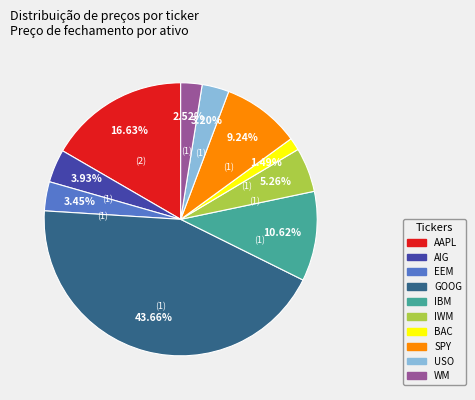

What percentage do BAC and EEM together represent?

4.9%